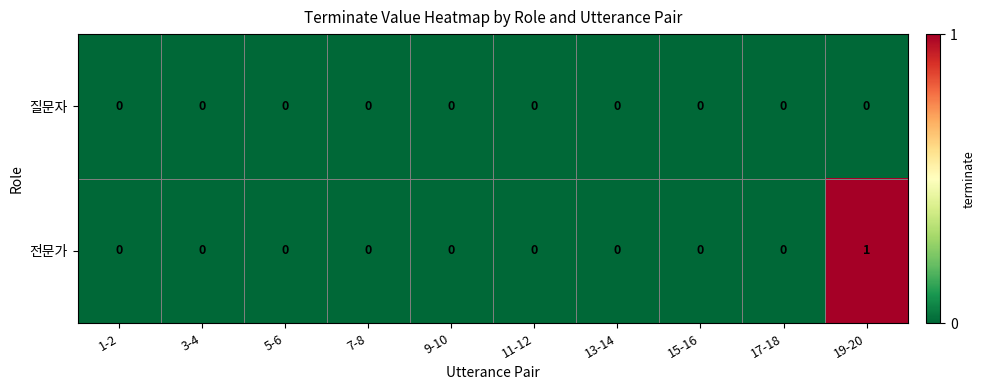

Count the 전문가 values in the range 0 to 1.

10